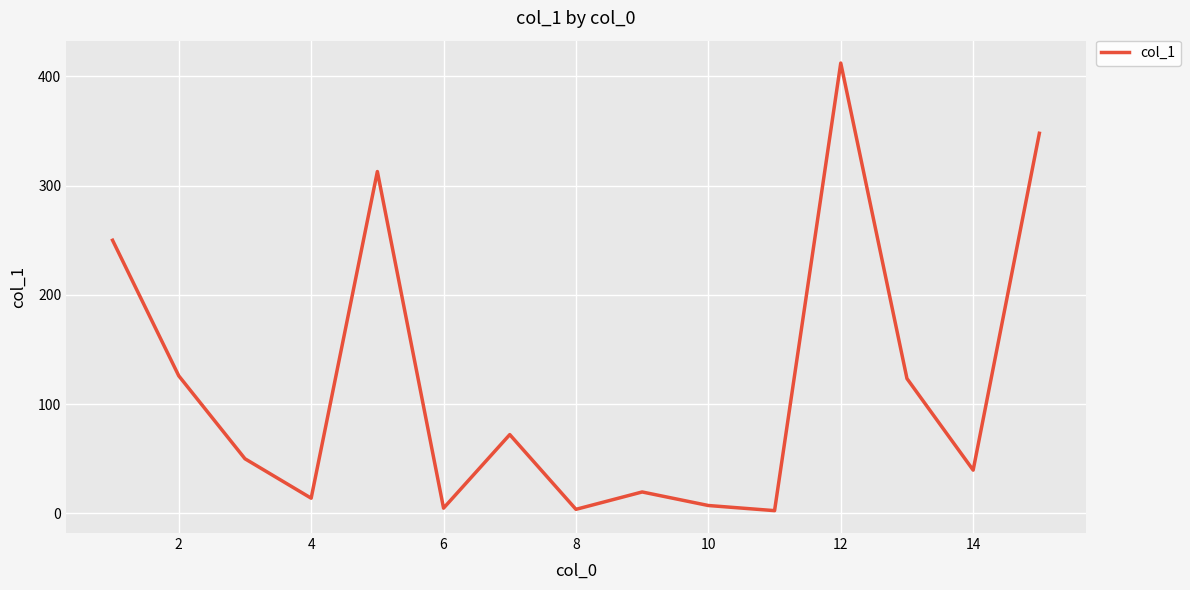

What is the difference between the maximum and minimum values?

409.7